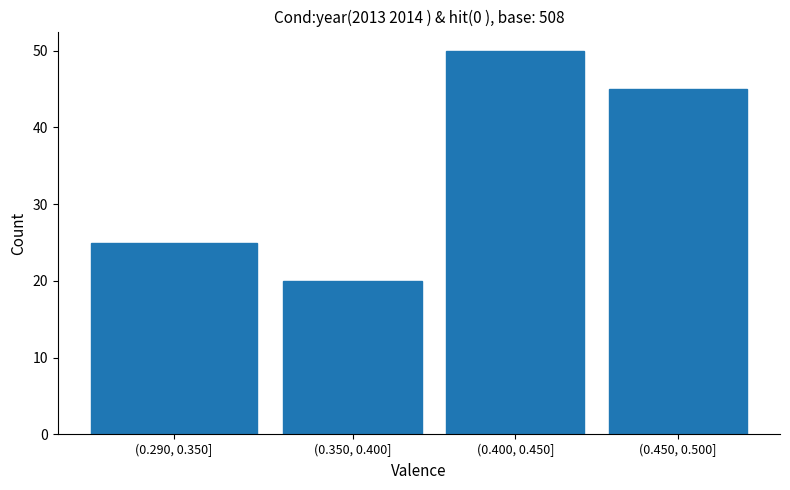

Reading right to left, what are all the values shown in this chart?

(0.450, 0.500]=45	(0.400, 0.450]=50	(0.350, 0.400]=20	(0.290, 0.350]=25